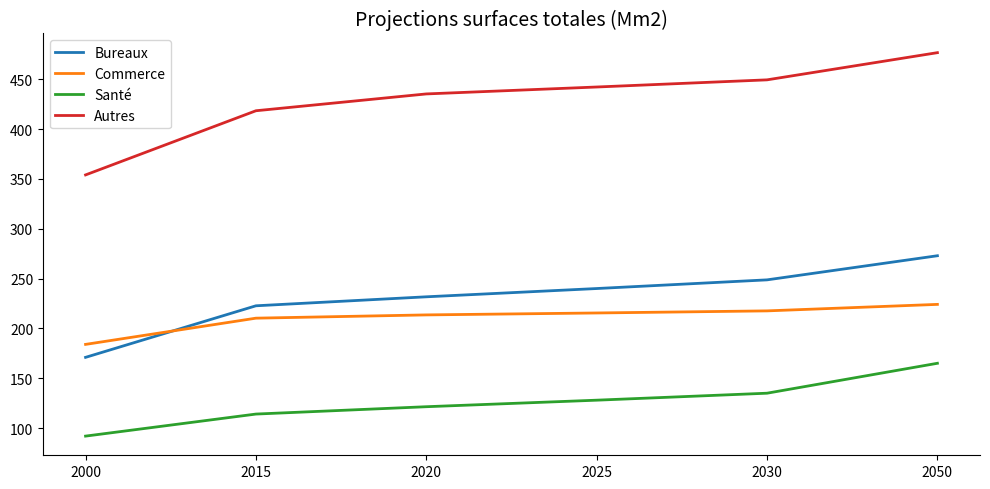

After their last crossing, which series has the higher values: Bureaux or Commerce?

Bureaux